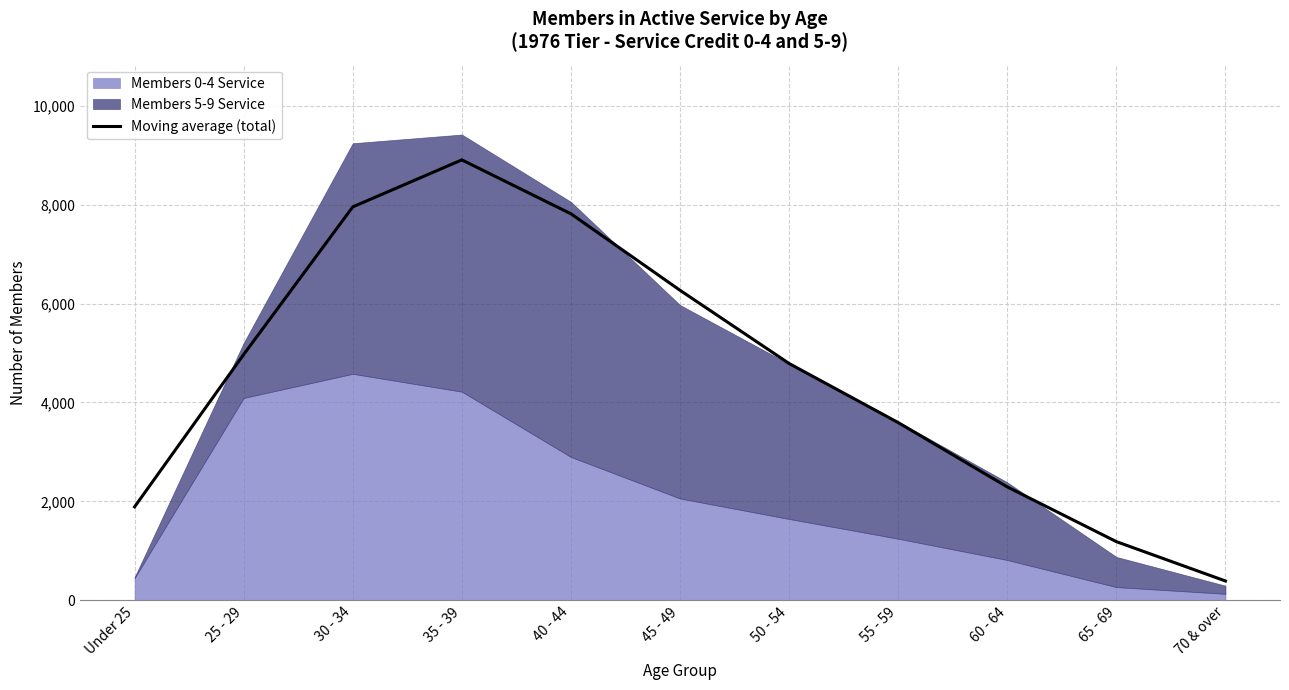

Reading right to left, transcribe all the data shown in this chart.

70 & over=391.3	65 - 69=1186.7	60 - 64=2293.0	55 - 59=3593.0	50 - 54=4787.7	45 - 49=6267.7	40 - 44=7813.7	35 - 39=8903.7	30 - 34=7953.3	25 - 29=4970.0	Under 25=1890.0